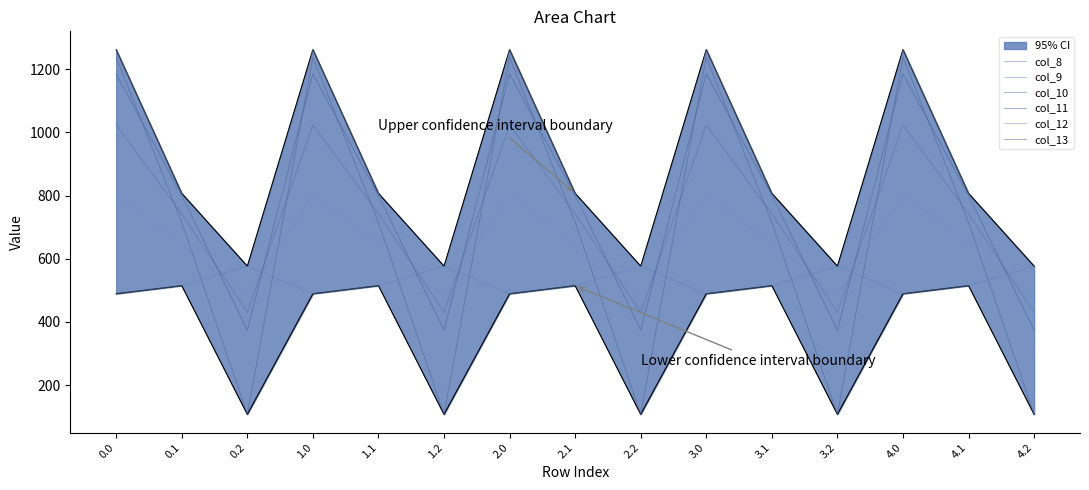

What is the label of the 4th point from the left?

1.0